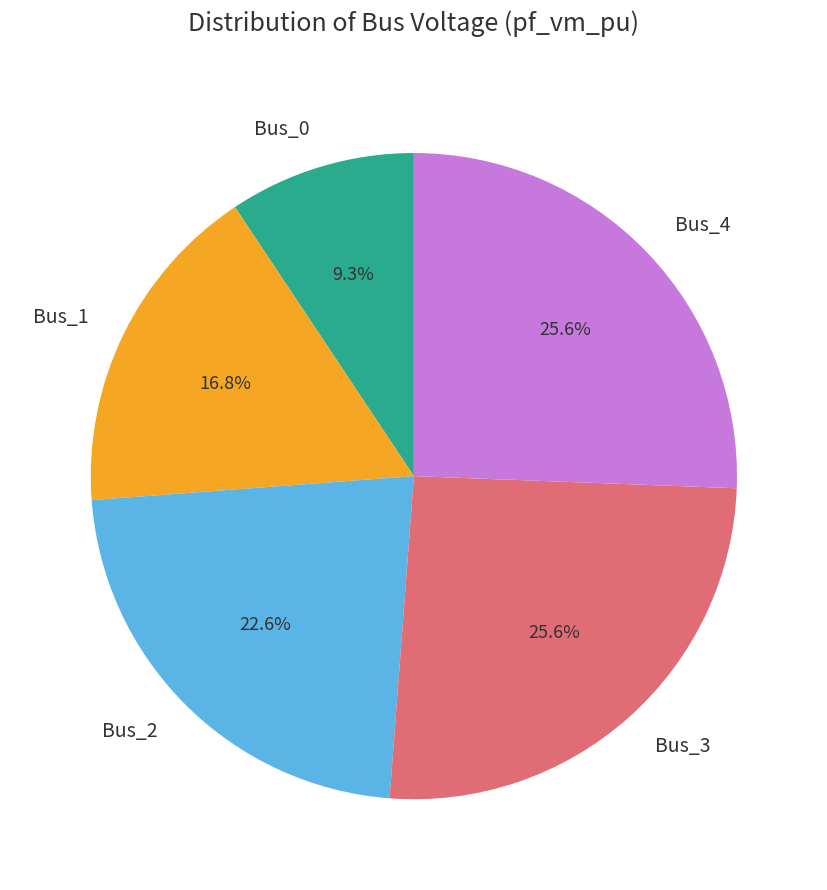

Does Bus_4 represent more than half of the total?

No